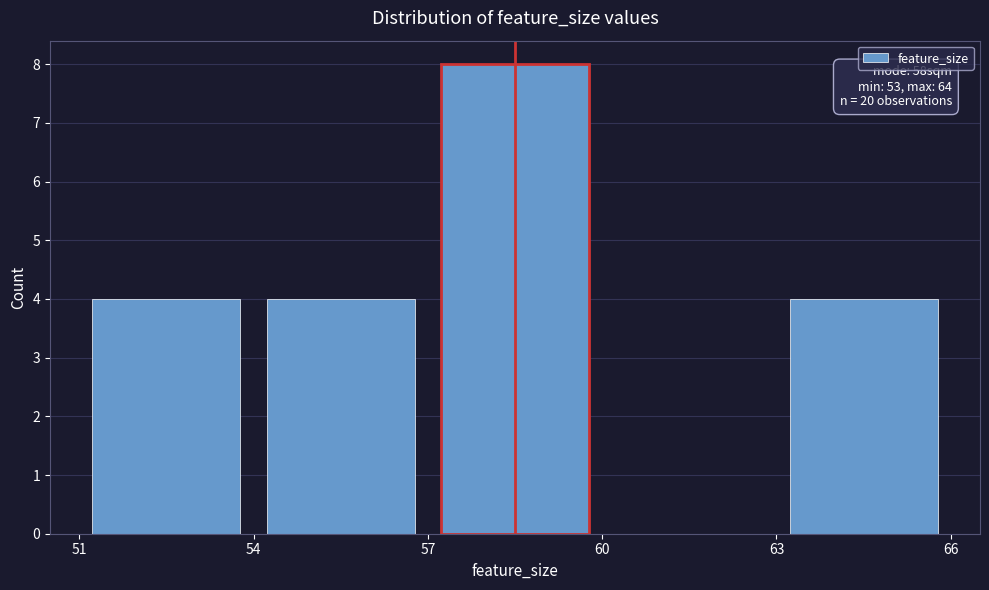

Which range on the x-axis has the tallest bar?

57 to 60